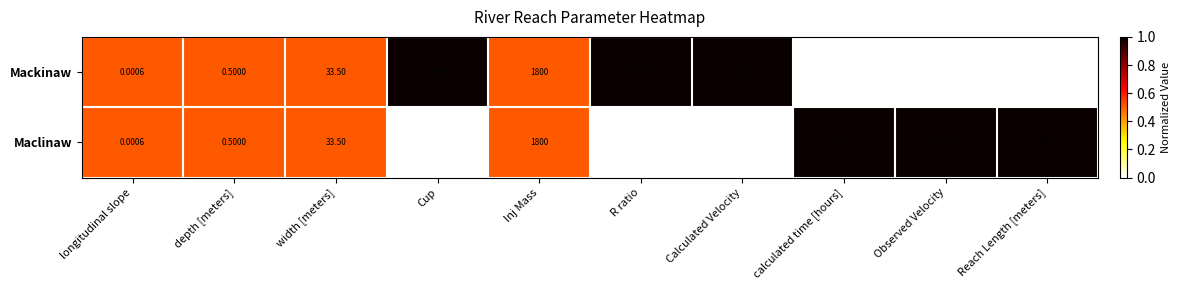

Is the value of Mackinaw at Cup greater than the value of Maclinaw at Cup?

Yes